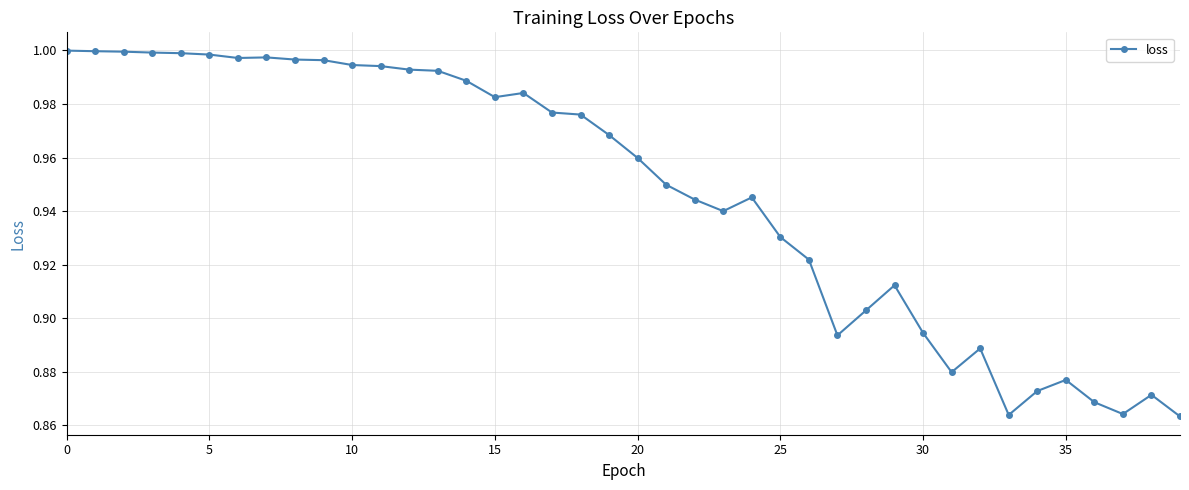

True or false: there are more than 0 points higher than both neighbors.

True